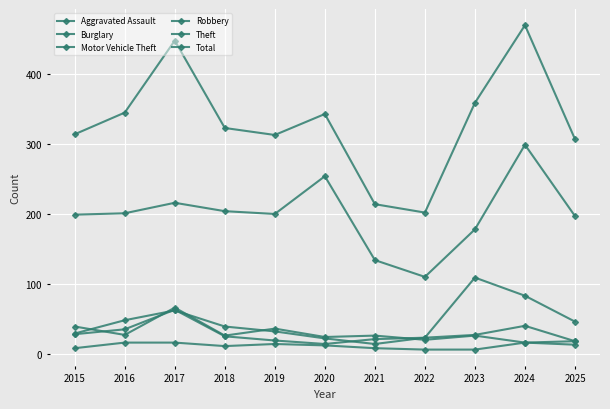

Does the chart have visible grid lines?

Yes